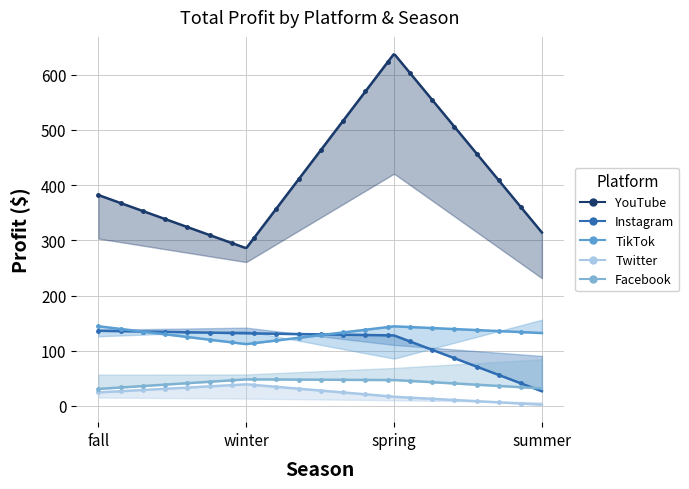

What is the maximum value for Facebook?

48.2